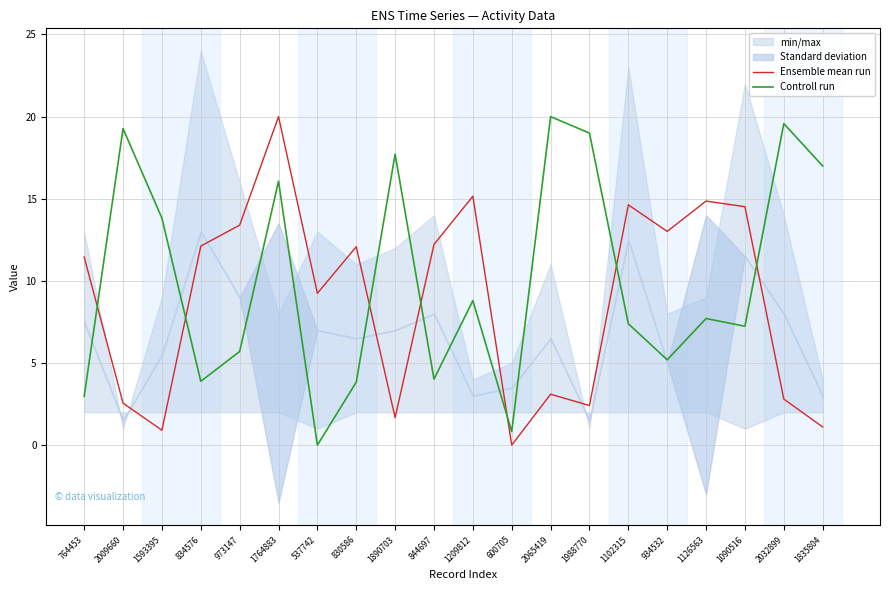

Which series ends up on top after the final intersection of Ensemble mean run and Controll run?

Controll run